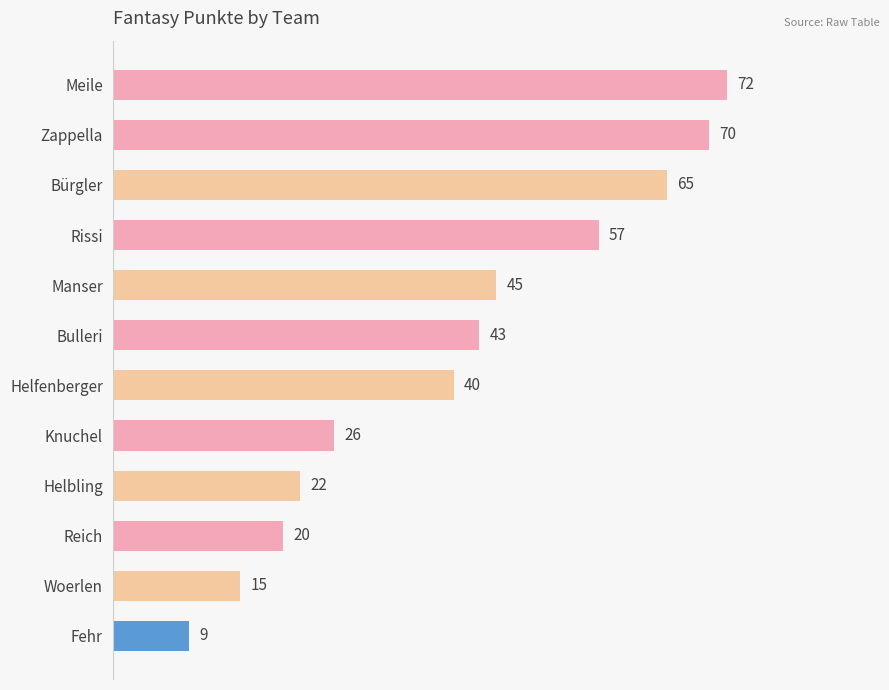

List the labels in order of value, largest first.

Meile, Zappella, Bürgler, Rissi, Manser, Bulleri, Helfenberger, Knuchel, Helbling, Reich, Woerlen, Fehr